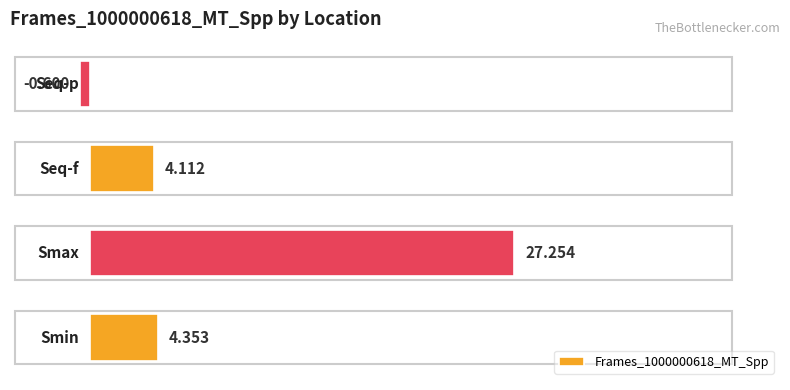

How many series are shown in this chart?

1